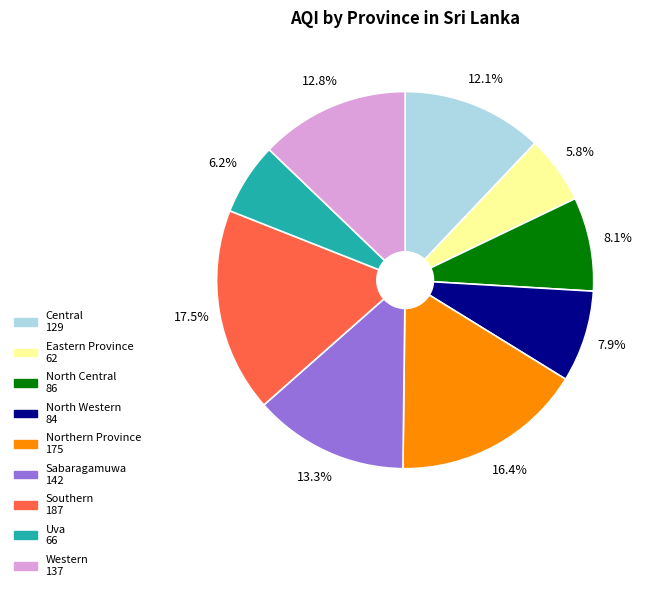

What is the ratio of the value at North Central to the value at Western?

0.6